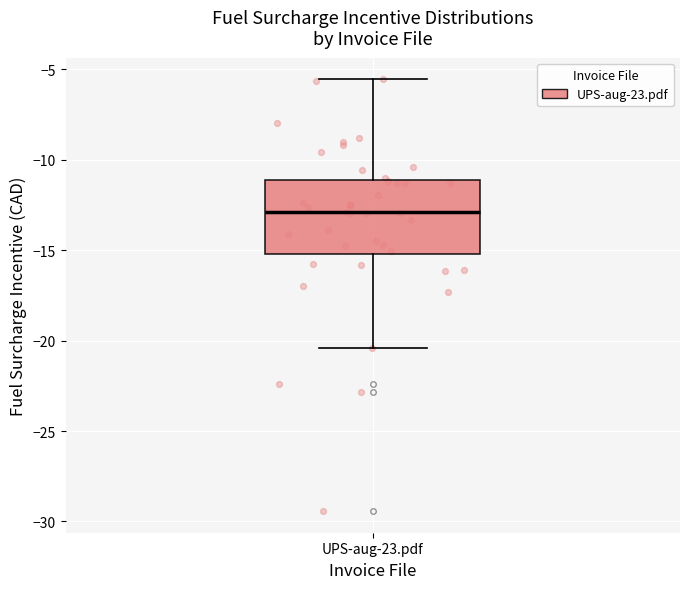

Where does the lower whisker of the box for UPS-aug-23.pdf end on the y-axis? The values are not printed on the chart, so give them approximately, as read against the axis.

-20.5